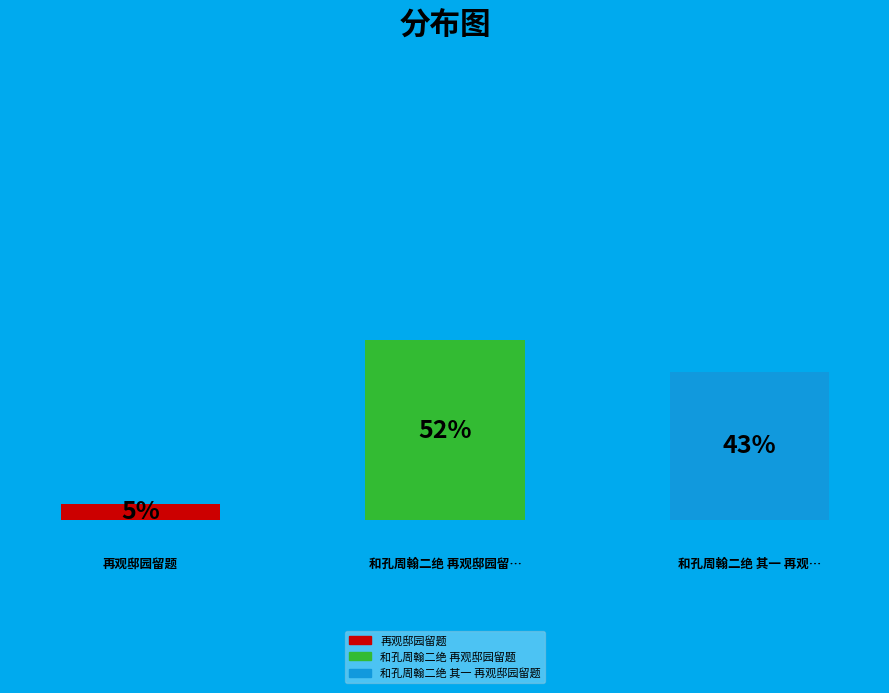

Which slice represents more than half of the pie?

和孔周翰二绝 再观邸园留题